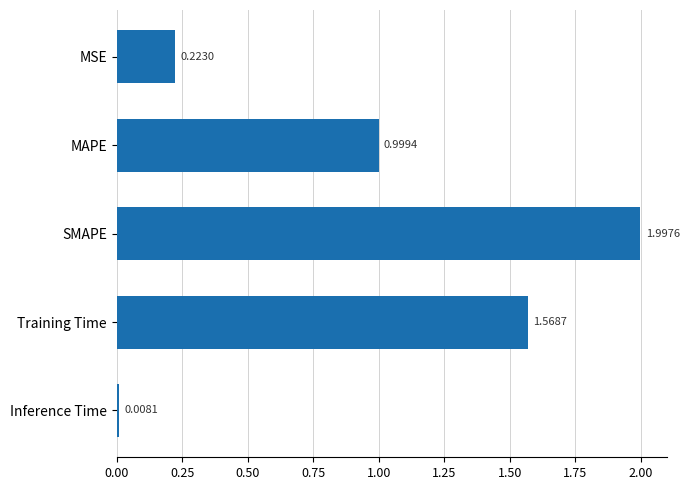

How many bars are there in total?

5